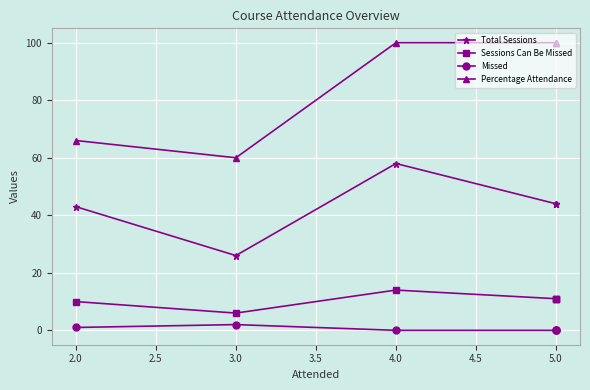

True or false: Missed and Percentage Attendance cross at least once.

False